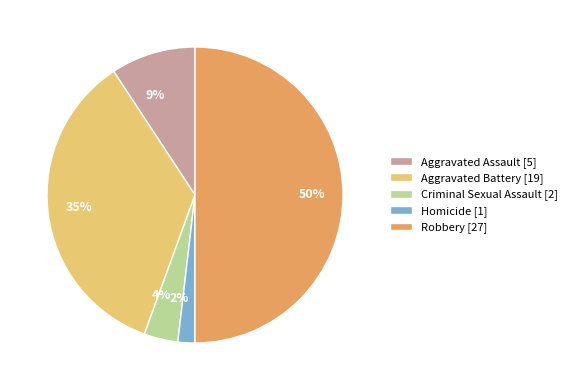

Count the number of slices in the pie.

5